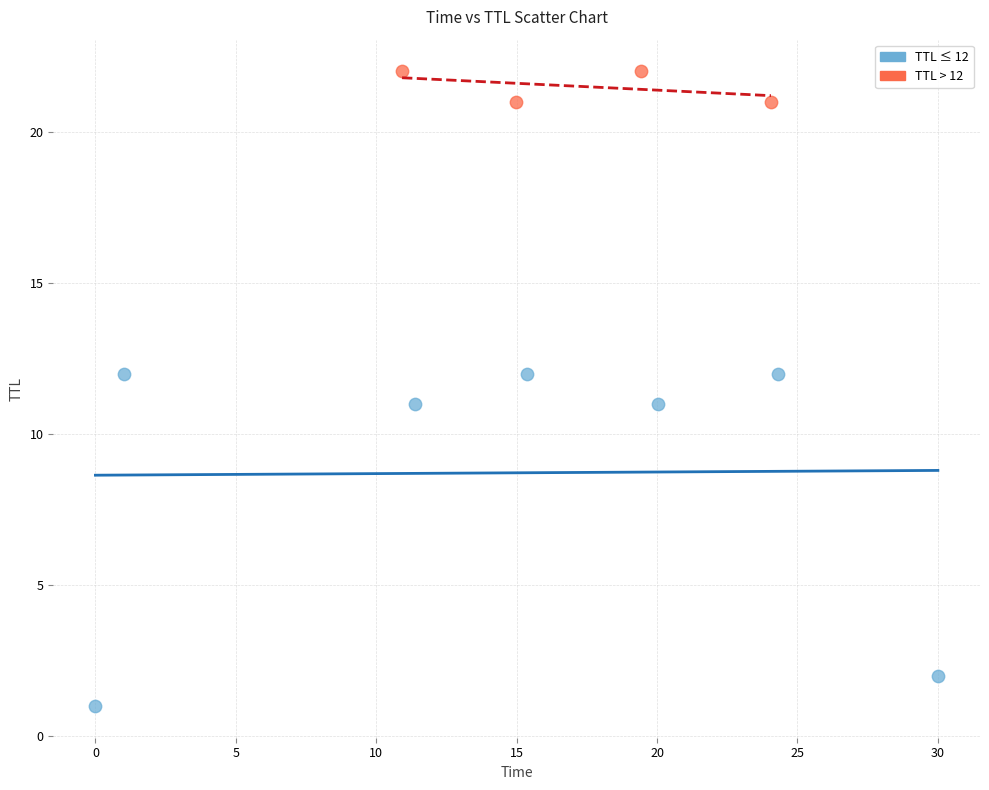

Which series contains the highest Y value?

TTL > 12